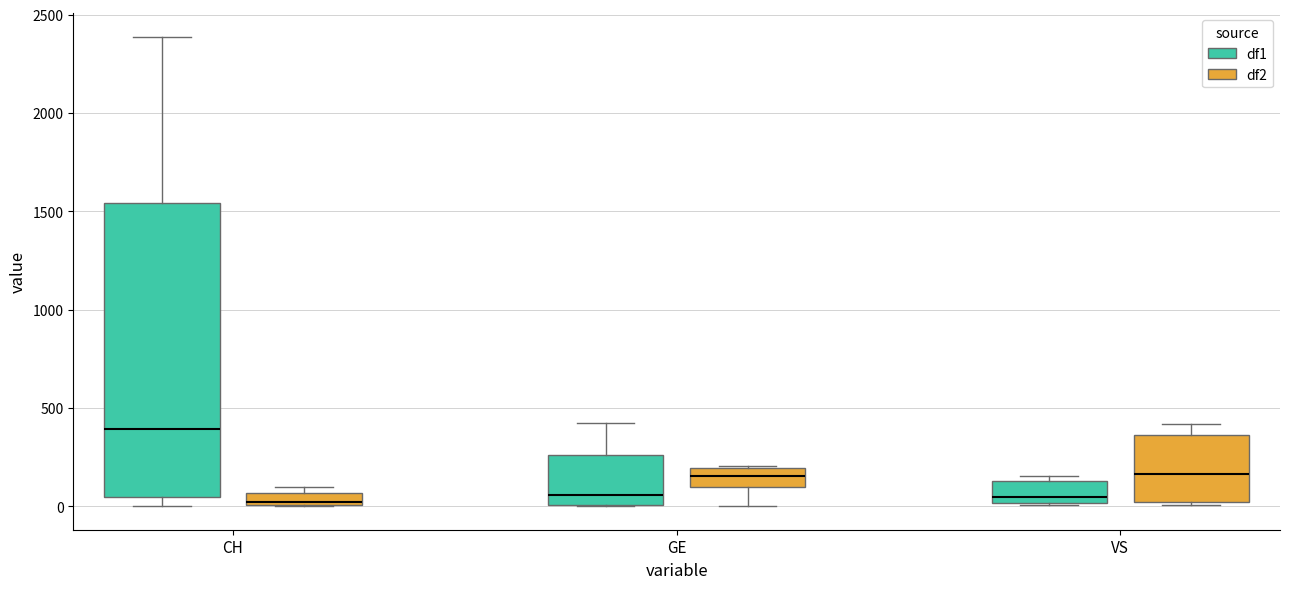

Where does the median line of the box for CH (df1) sit on the y-axis? The values are not printed on the chart, so give them approximately, as read against the axis.

400